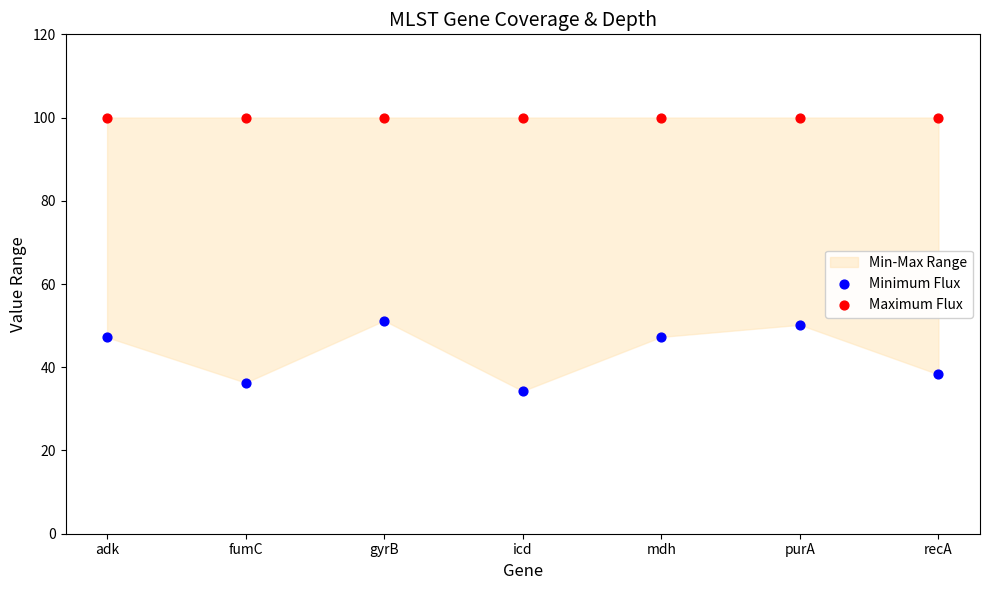

Which series reaches the maximum Y coordinate?

Maximum Flux